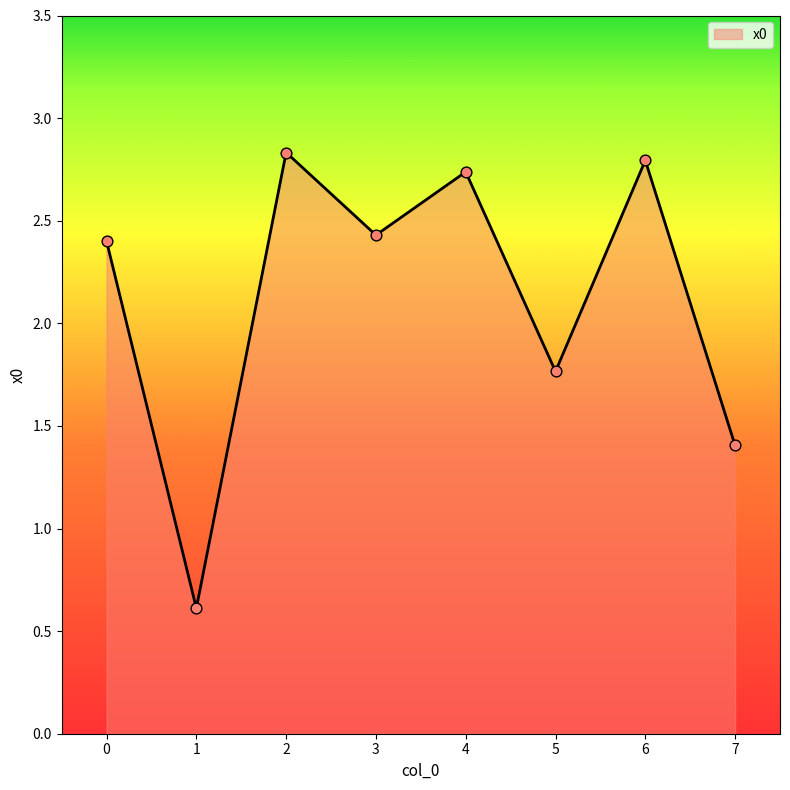

Which has a higher value, 0 or 4?

4